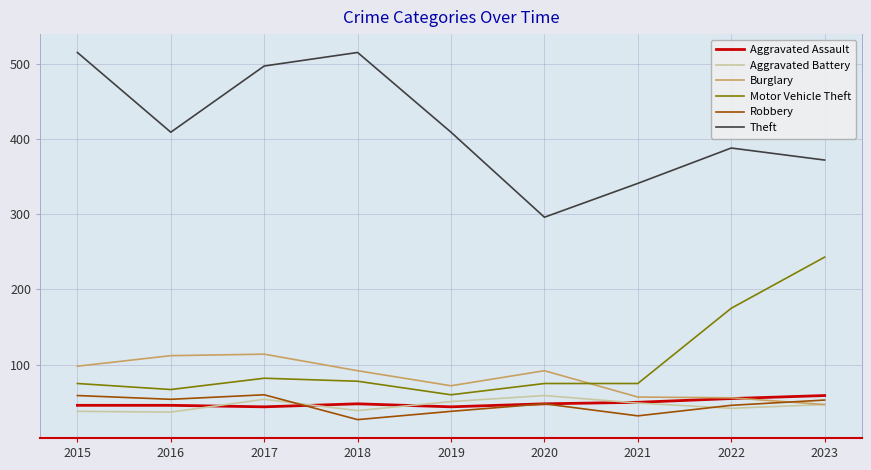

At which category does Robbery reach its first local peak?

2017